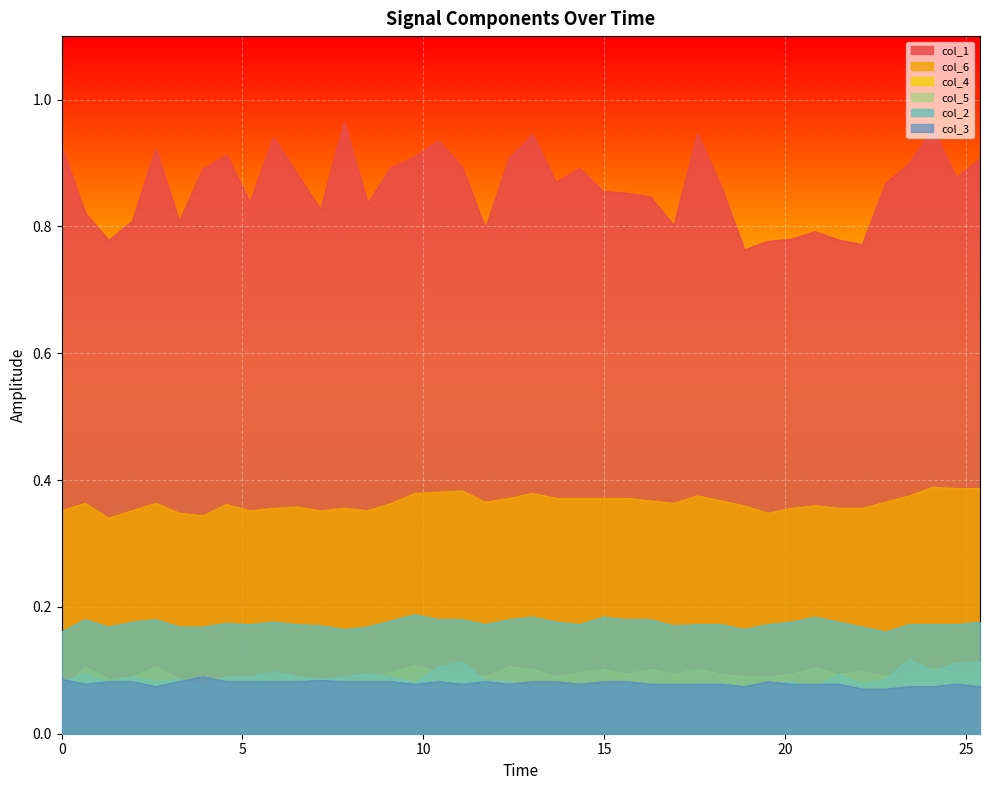

Which series has the largest total across all categories?

col_1